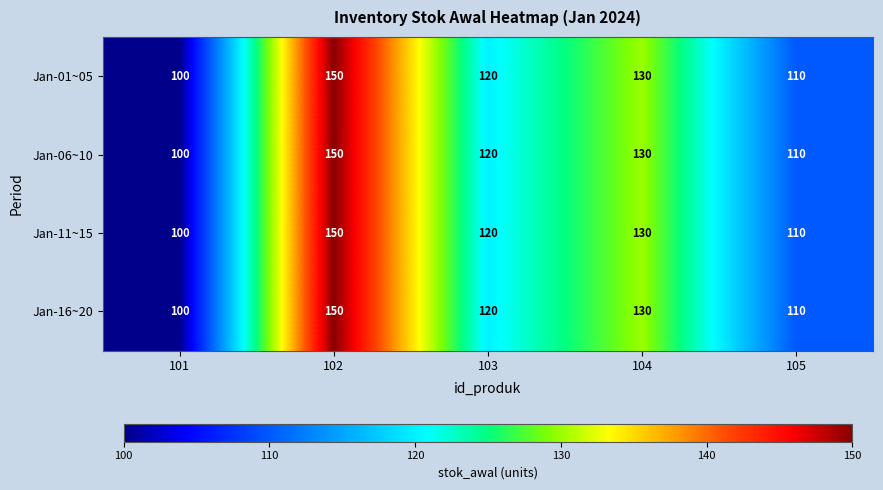

At how many categories does at least one series exceed 112?

3